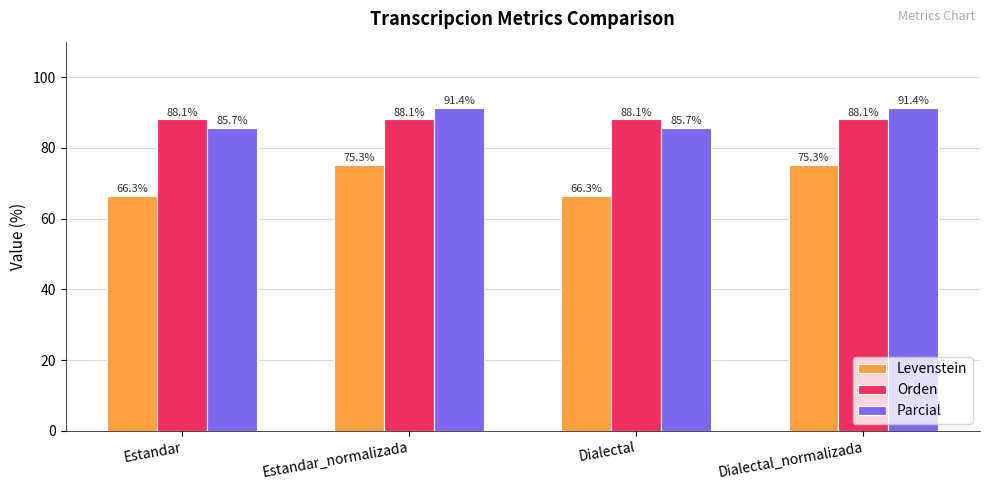

Count the number of categories in the chart.

4